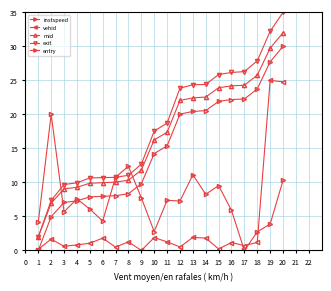

Reading left to right, list all the values displayed in this chart.

instspeed: 1=4.1	2=20.0	3=5.7	4=7.6	5=6.1	6=4.3	7=10.8	8=12.4	9=7.7	10=2.8	11=7.4	12=7.3	13=11.1	14=8.3	15=9.5	16=5.9	17=0.0	18=2.7	19=3.9	20=10.3
vehid: 1=0.2	2=1.7	3=0.6	4=0.8	5=1.1	6=1.8	7=0.5	8=1.3	9=0.0	10=1.9	11=1.3	12=0.5	13=1.9	14=1.8	15=0.2	16=1.2	17=0.7	18=1.2	19=25.0	20=24.8
mid: 1=2.0	2=6.9	3=9.1	4=9.3	5=9.9	6=10.0	7=10.0	8=10.3	9=11.8	10=16.3	11=17.4	12=22.1	13=22.4	14=22.5	15=23.9	16=24.2	17=24.3	18=25.8	19=29.7	20=32.0
exit: 1=2.0	2=7.4	3=9.7	4=9.9	5=10.7	6=10.7	7=10.7	8=11.0	9=12.7	10=17.5	11=18.7	12=23.9	13=24.4	14=24.4	15=25.9	16=26.2	17=26.3	18=27.9	19=32.2	20=35.0
entry: 1=0.0	2=5.0	3=7.1	4=7.3	5=7.9	6=8.0	7=8.1	8=8.3	9=9.8	10=14.2	11=15.4	12=20.0	13=20.4	14=20.6	15=21.9	16=22.2	17=22.3	18=23.7	19=27.7	20=30.0